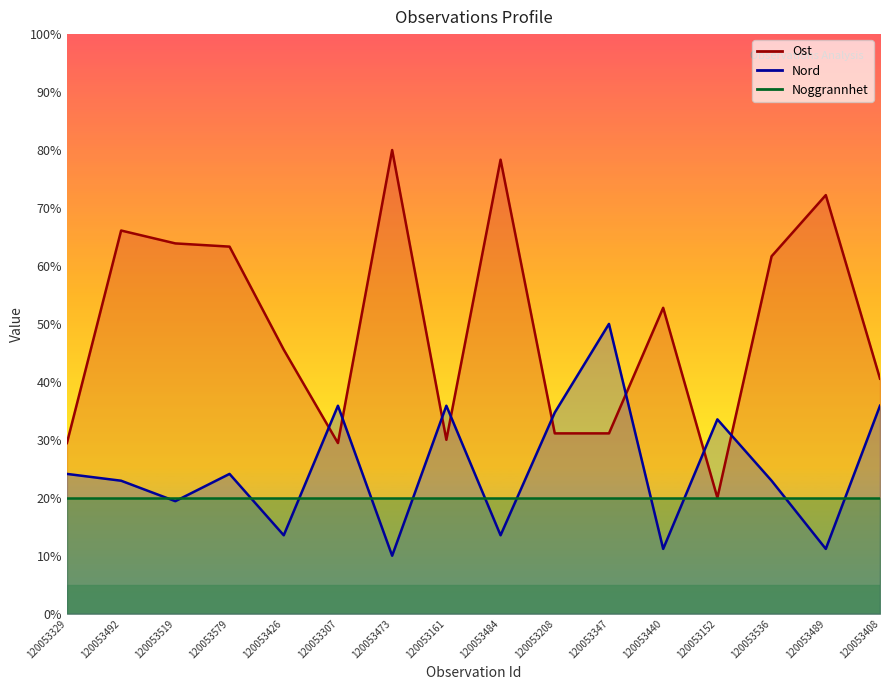

True or false: Nord and Ost cross at least once.

True